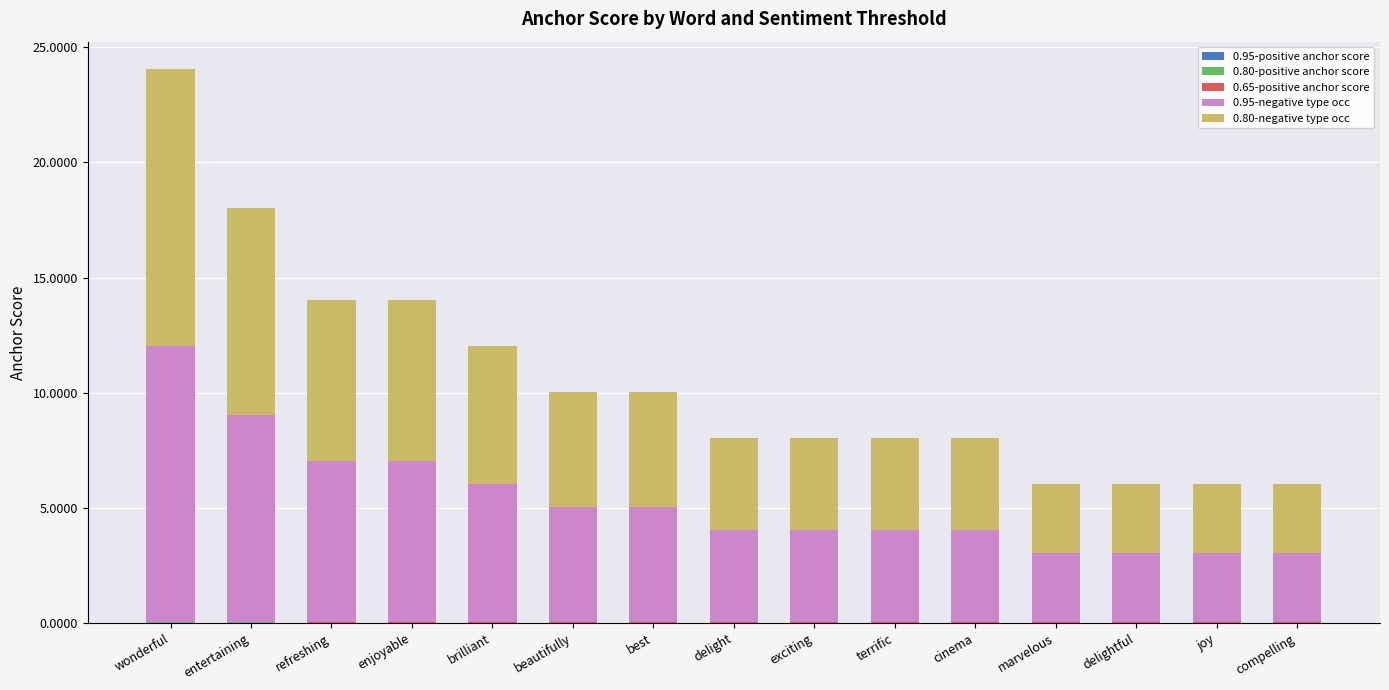

At which category is the sum across all series the highest?

wonderful